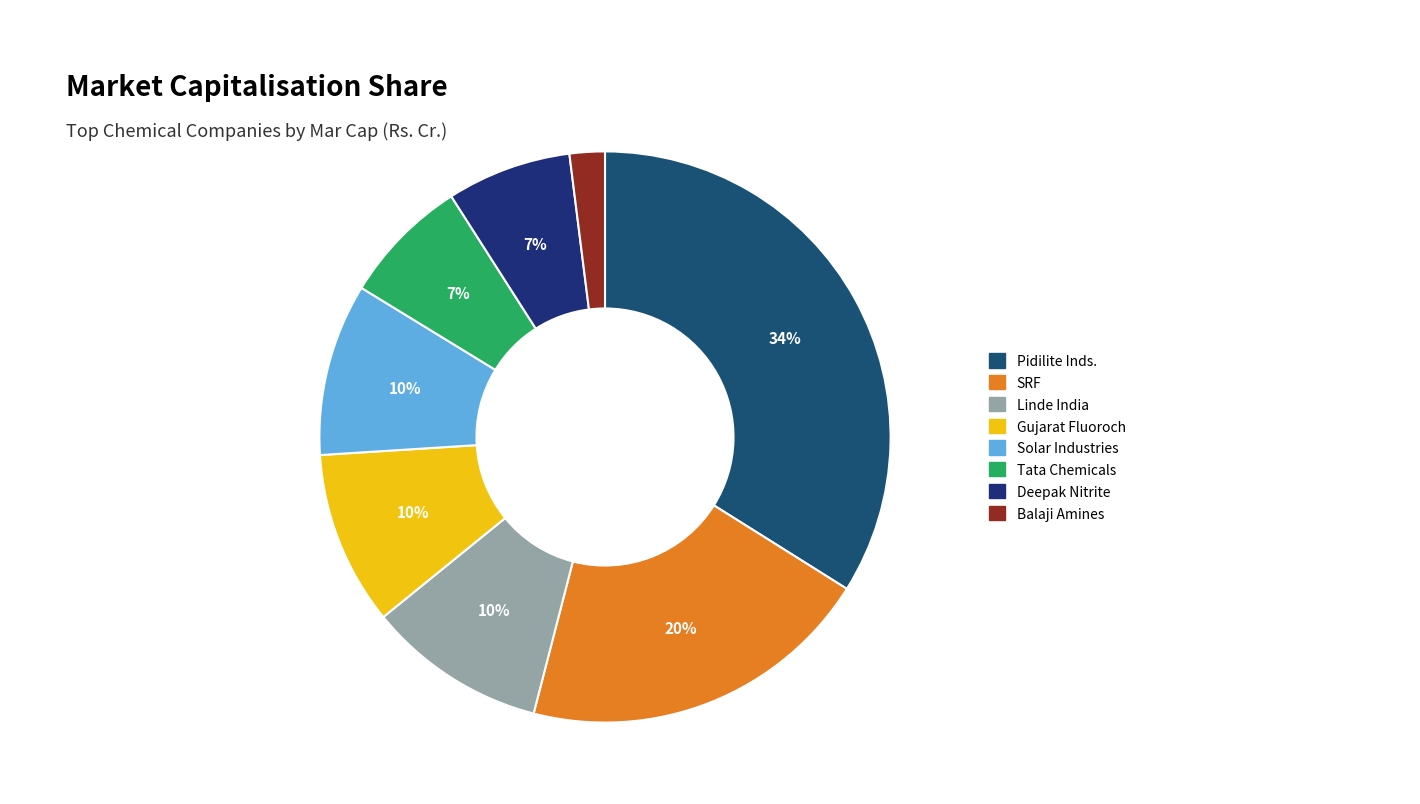

To the nearest percent, what percentage of the pie is Balaji Amines?

2%